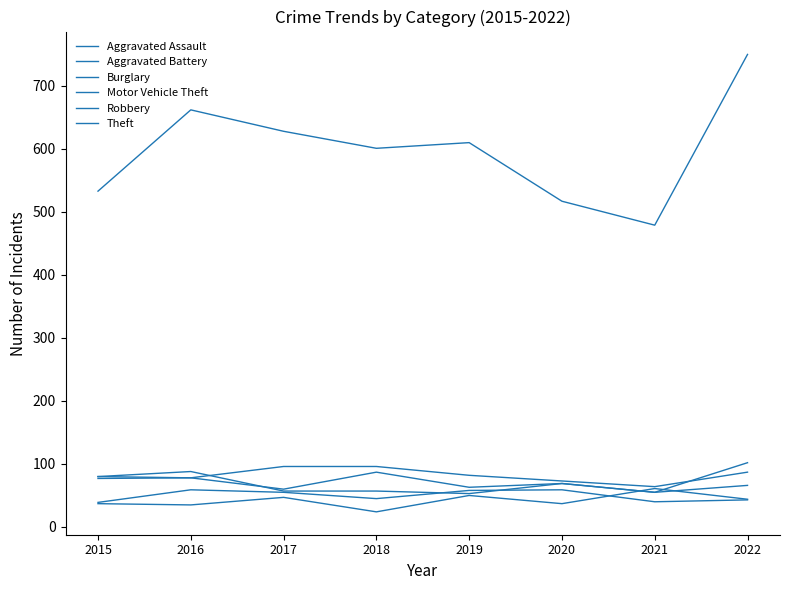

Does the chart display data point markers on the line(s)?

No